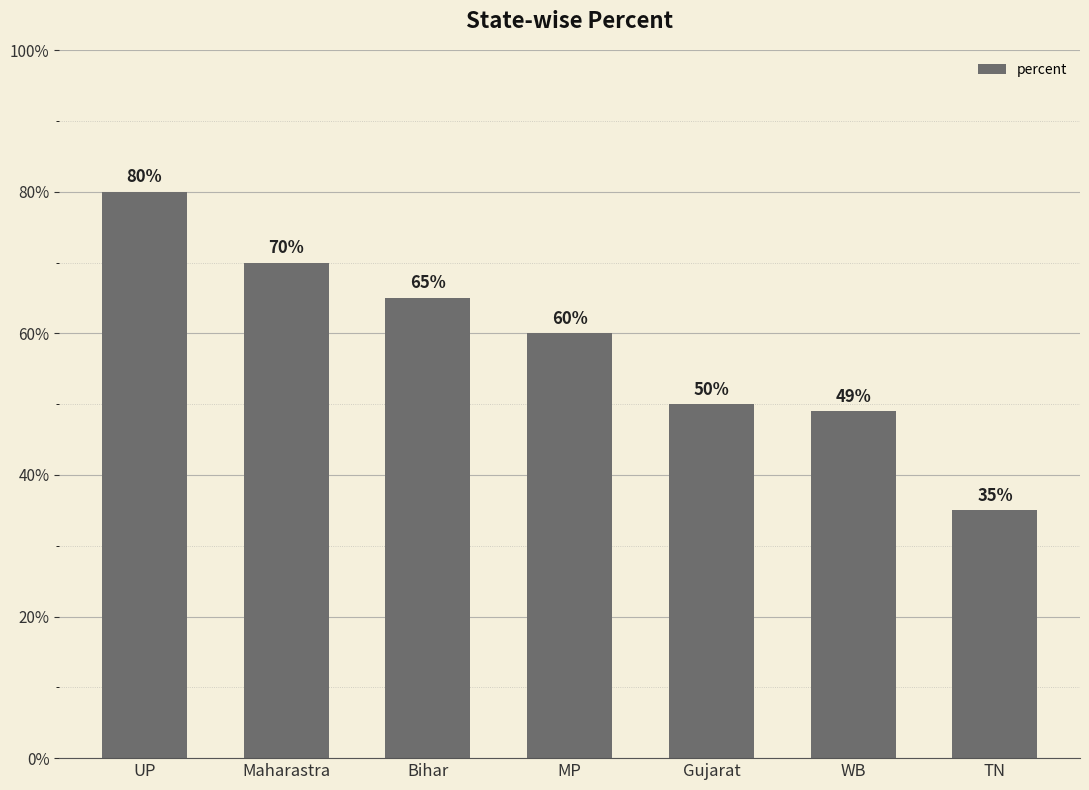

How many data points are less than 60?

3